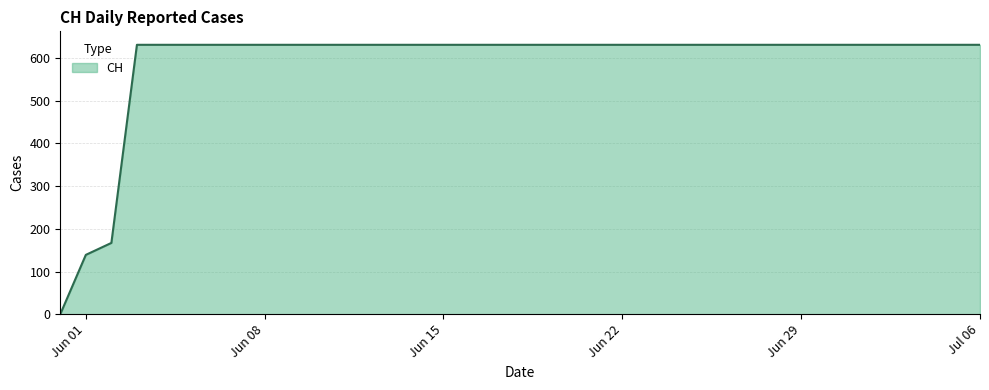

What is the greatest value displayed?

631